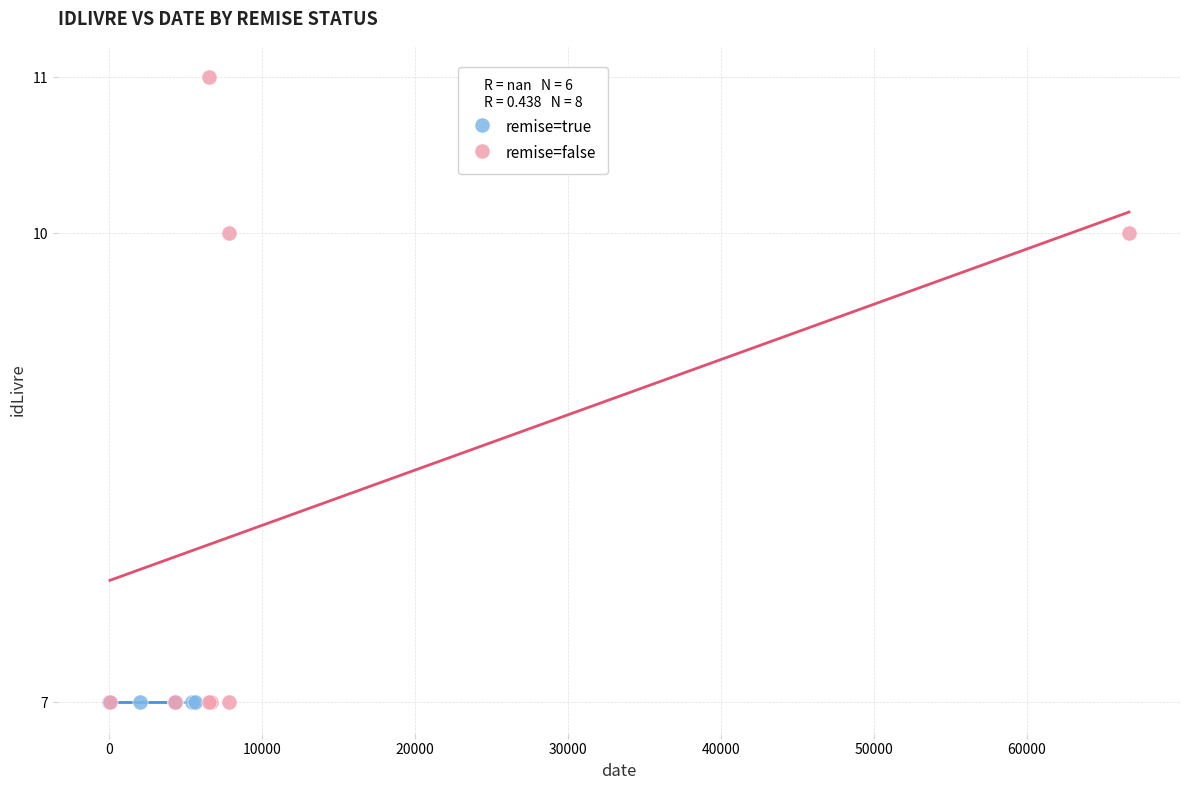

Which series contains the highest Y value?

remise=false